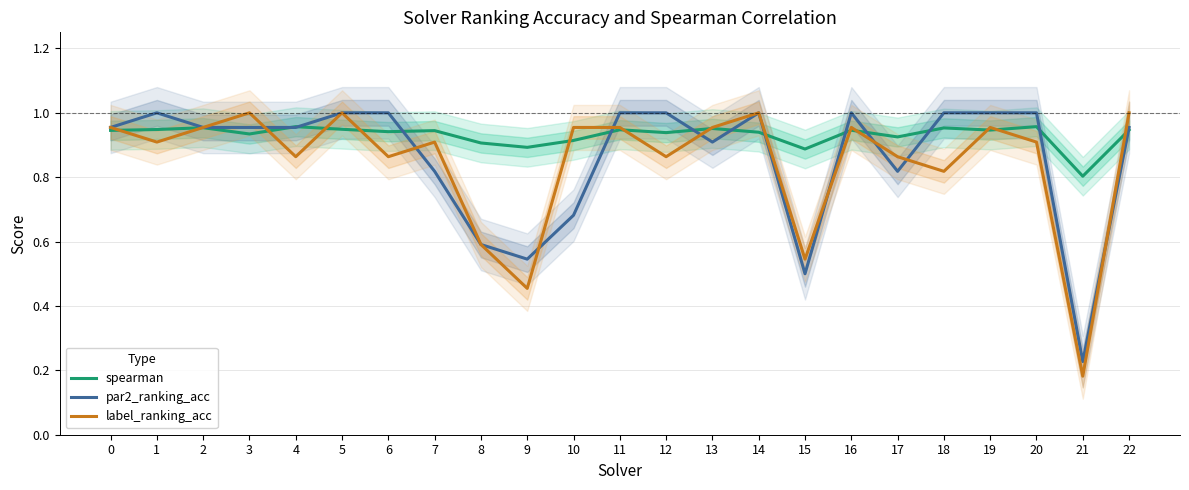

What is the difference between the maximum and minimum values in the spearman series?

0.2